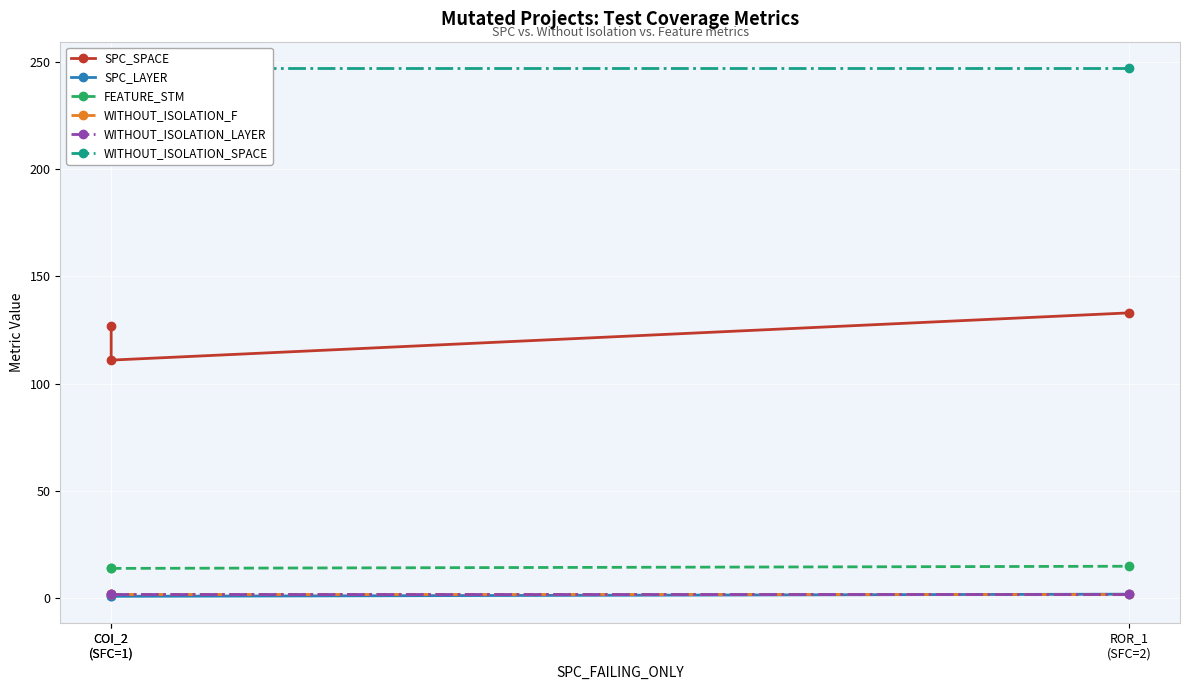

At which category is the sum across all series the highest?

ROR_1
(SFC=2)